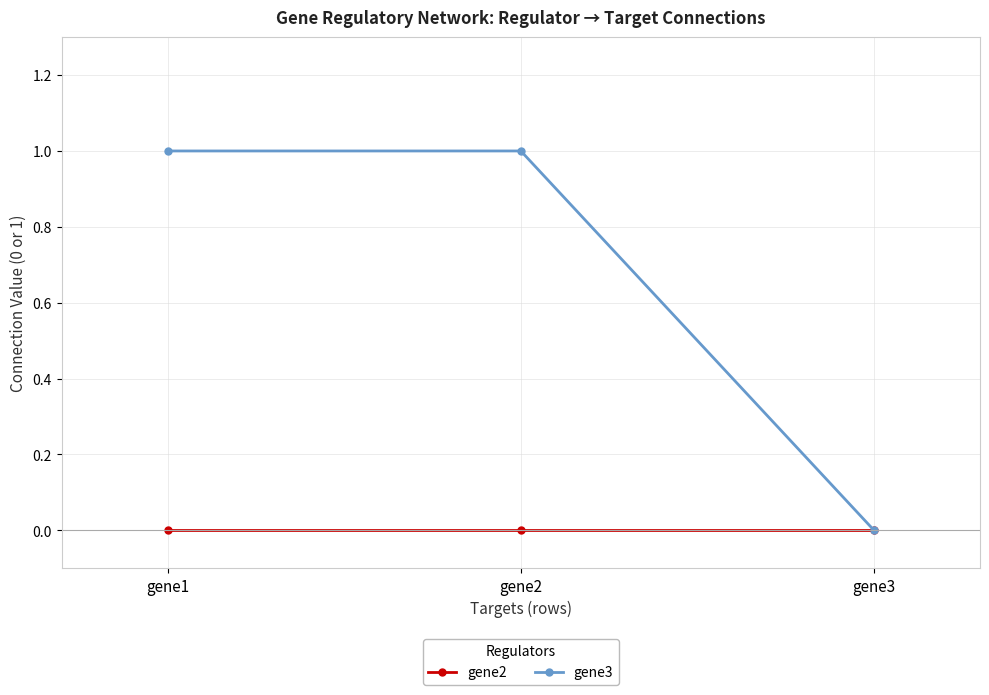

Reading right to left, what are all the values shown in this chart?

gene2: gene3=0	gene2=0	gene1=0
gene3: gene3=0	gene2=1	gene1=1